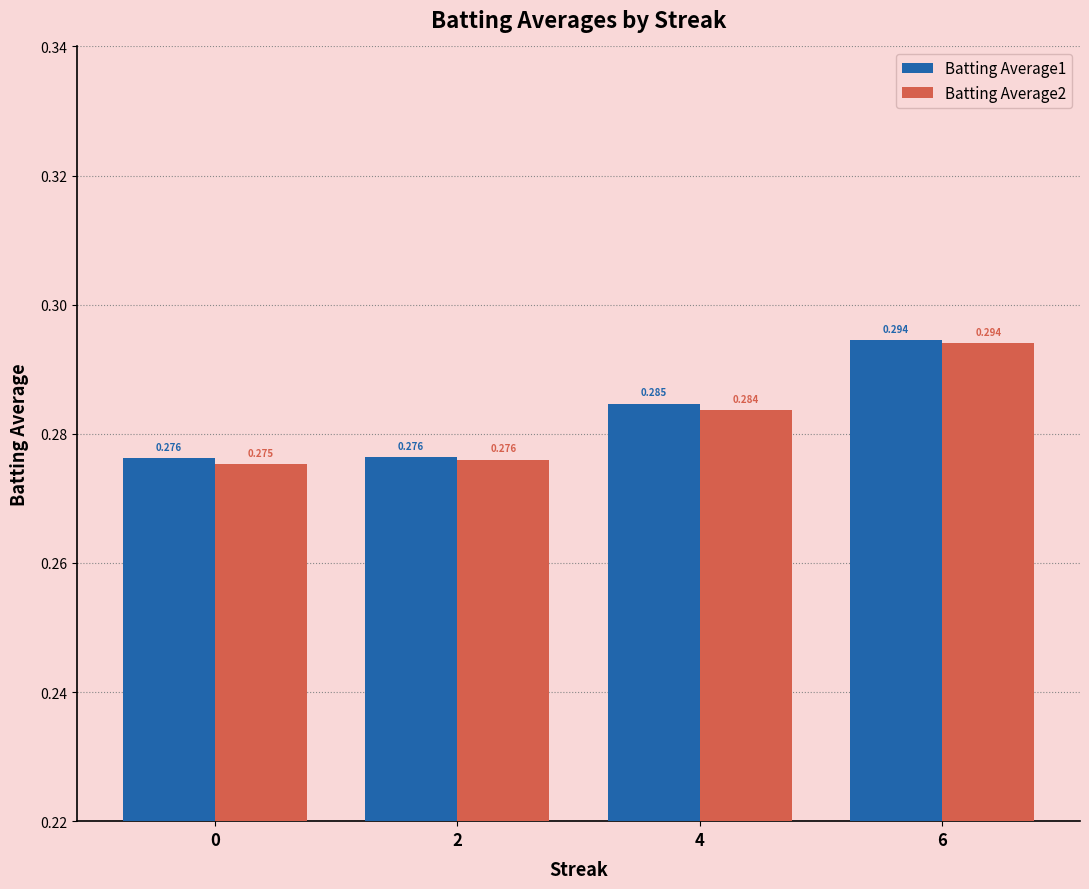

Reading left to right, extract all data points from this chart.

Batting Average1: 0.3	0.3	0.3	0.3
Batting Average2: 0.3	0.3	0.3	0.3